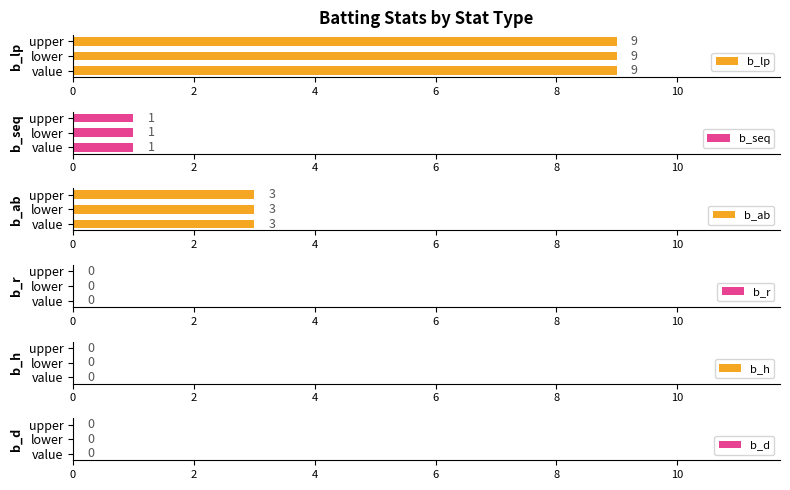

Is it true that b_lp equals 6 at upper?

False